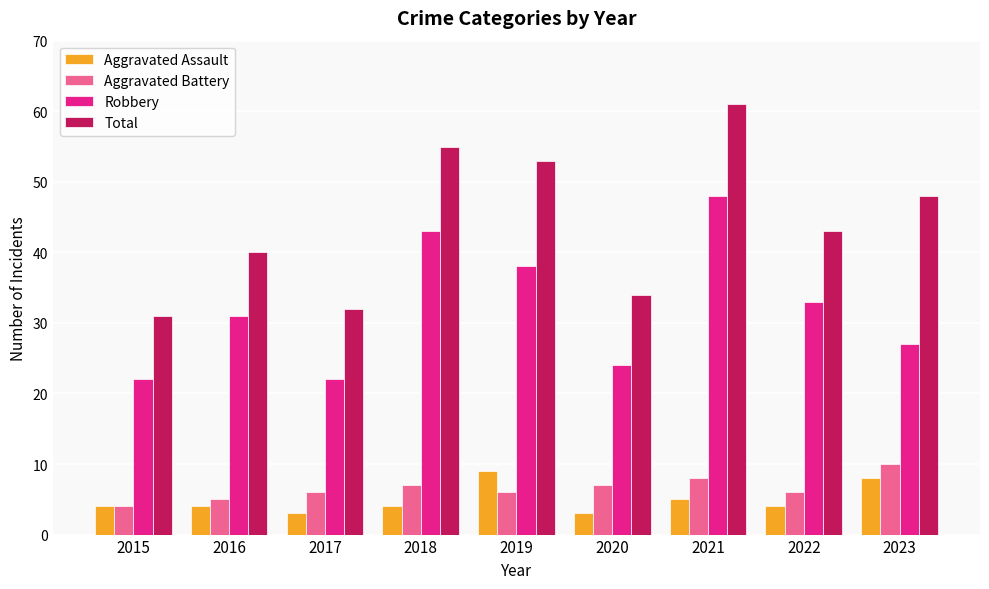

What is the value of the Robbery bar at the 4th from the left?

43